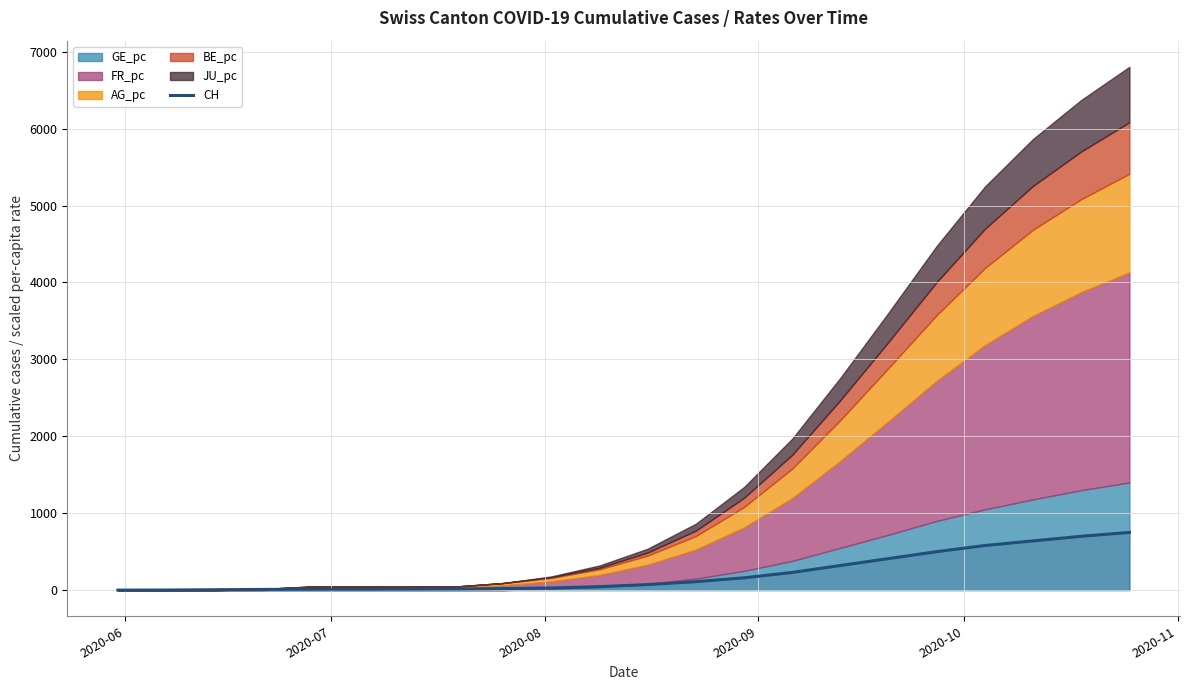

Is it true that the value at 7 is 20?

False